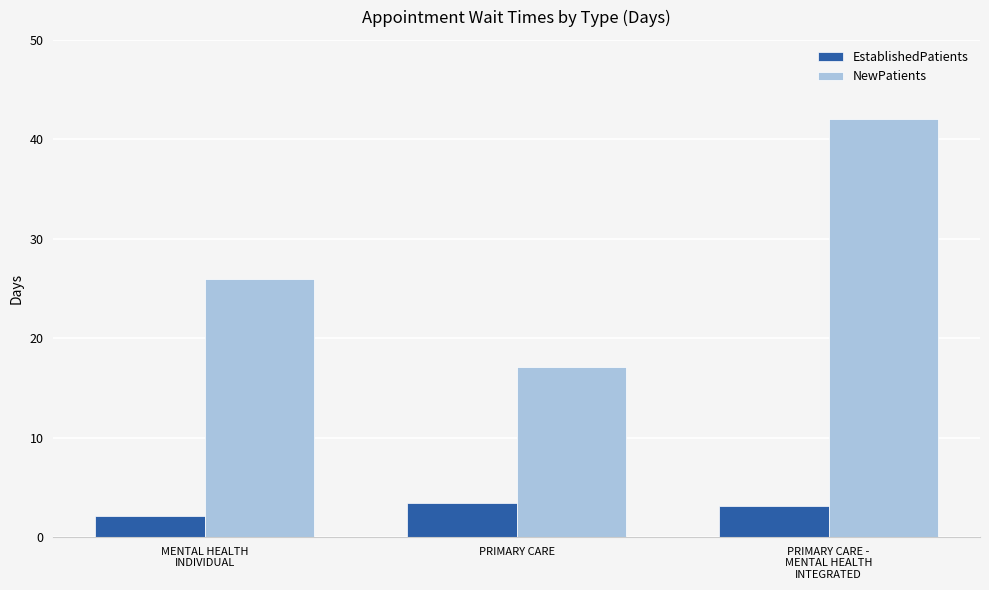

Read the NewPatients value at PRIMARY CARE.

17.1